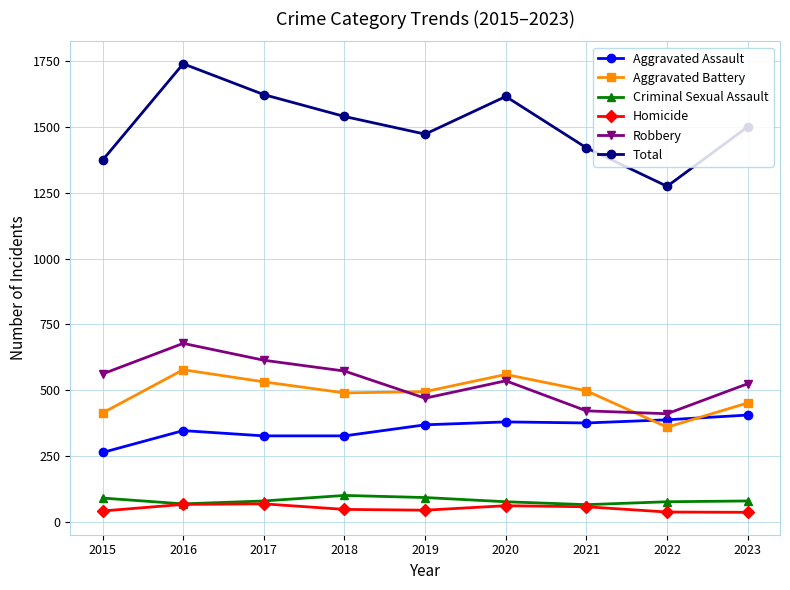

Is the value of Aggravated Battery at 2021 greater than the value of Homicide at 2017?

Yes